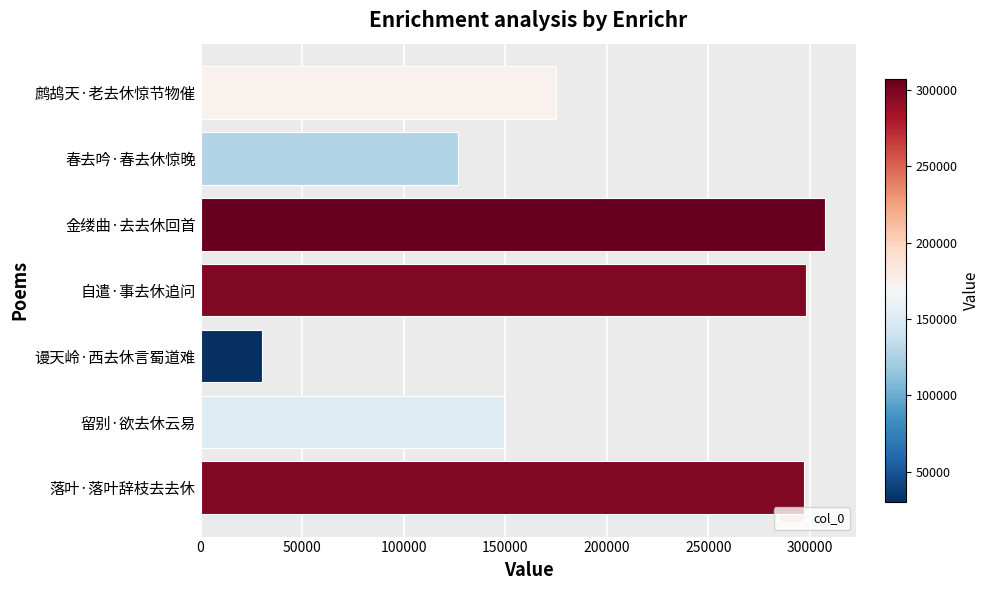

How many bars are there in total?

7